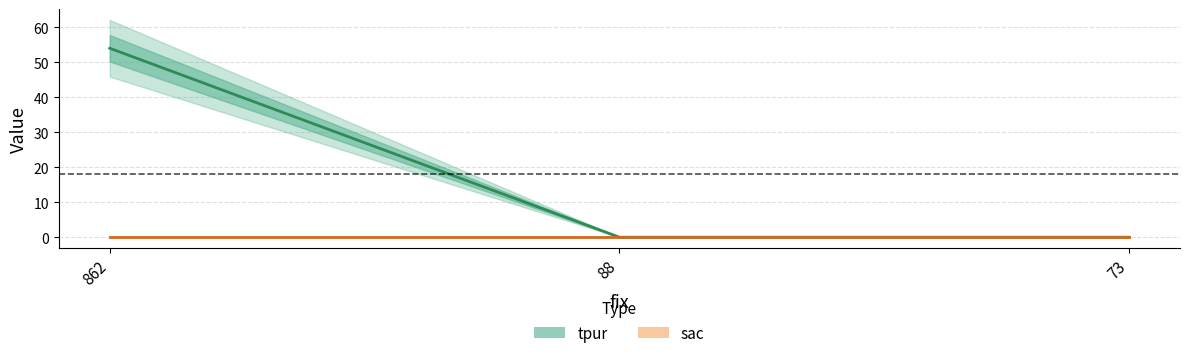

The chart shows a value of 54 at 862. True or false?

True